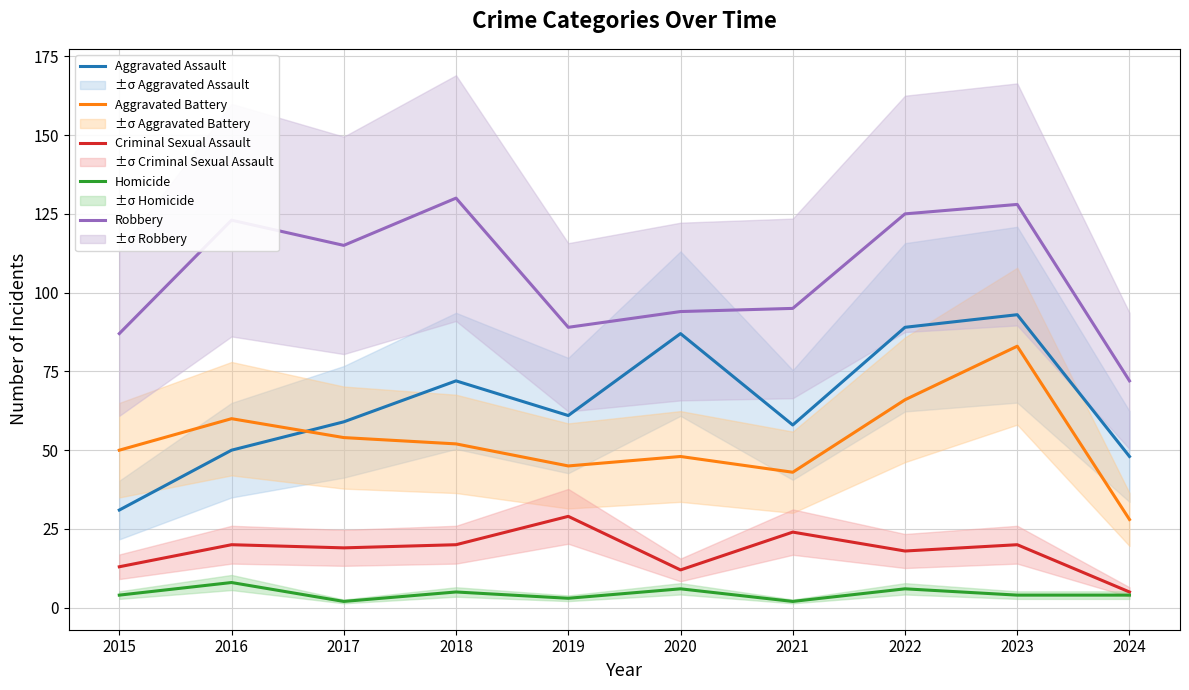

Rank the series at 2023 from lowest to highest value.

Homicide, Criminal Sexual Assault, Aggravated Battery, Aggravated Assault, Robbery